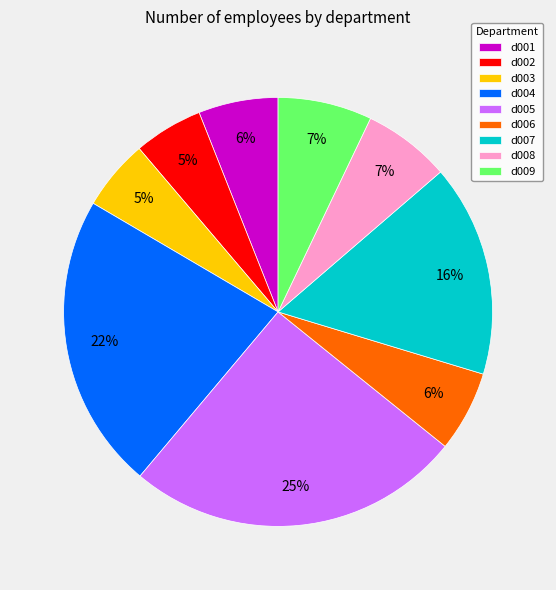

Which has a higher value, d007 or d005?

d005